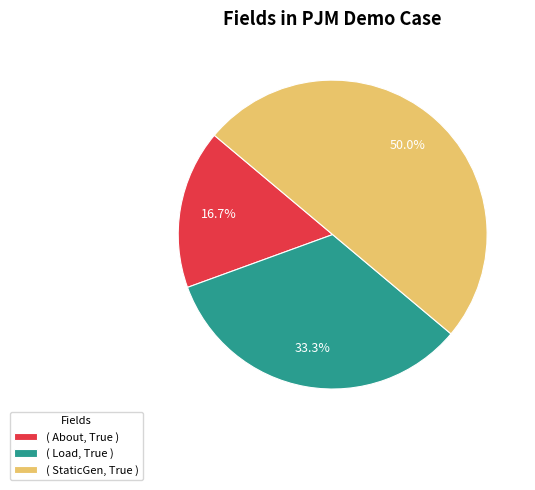

To the nearest percent, what is the difference between the largest and smallest slice percentages?

33%